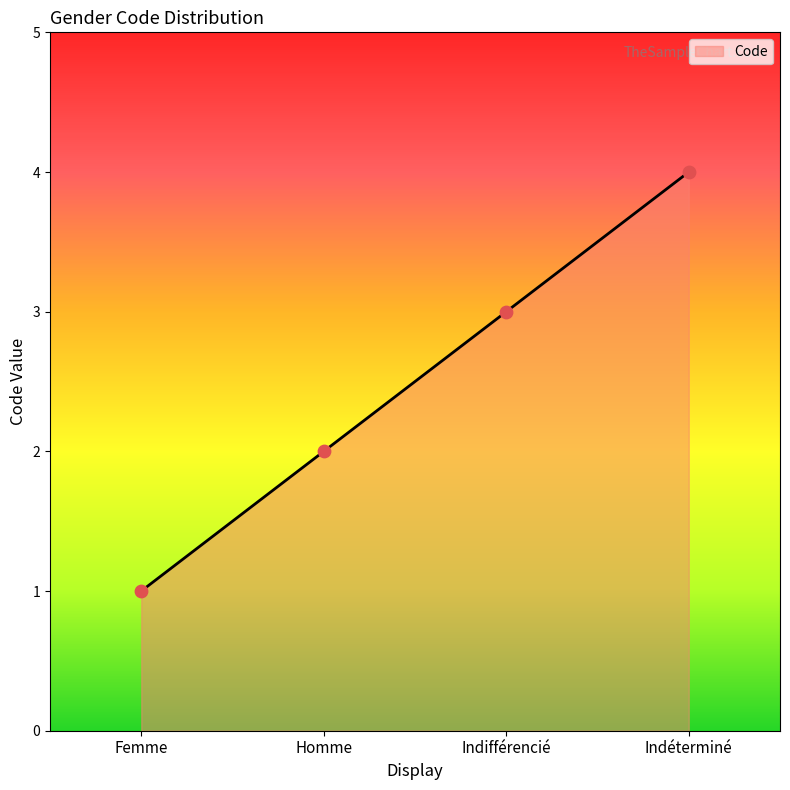

What is the ratio of the value at Indéterminé to the value at Homme?

2.0